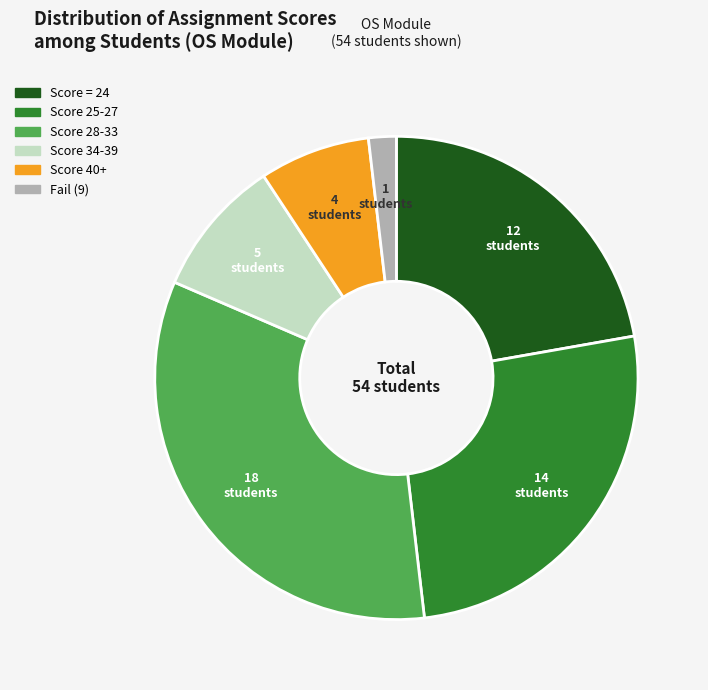

Does any single category account for the majority?

No